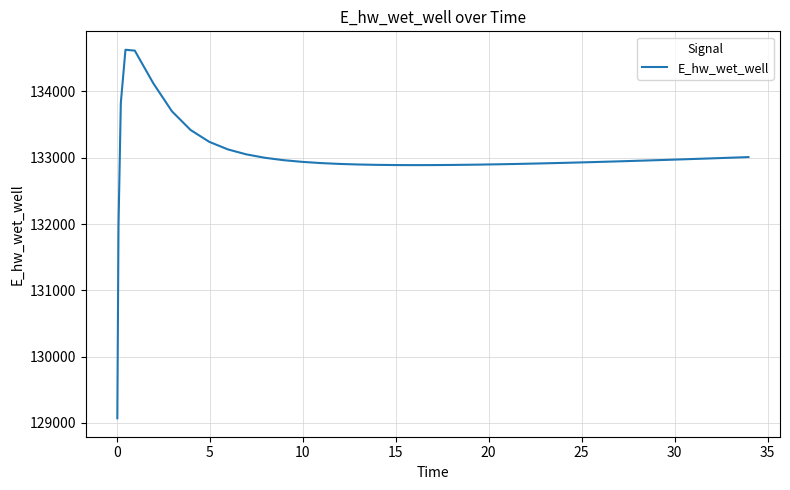

Count the number of values greater than 132946.

20